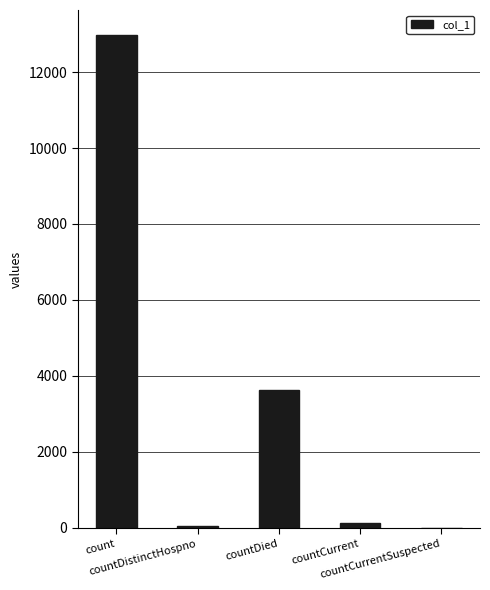

Reading right to left, transcribe all the data shown in this chart.

countCurrentSuspected=0	countCurrent=127	countDied=3634	countDistinctHospno=57	count=12986